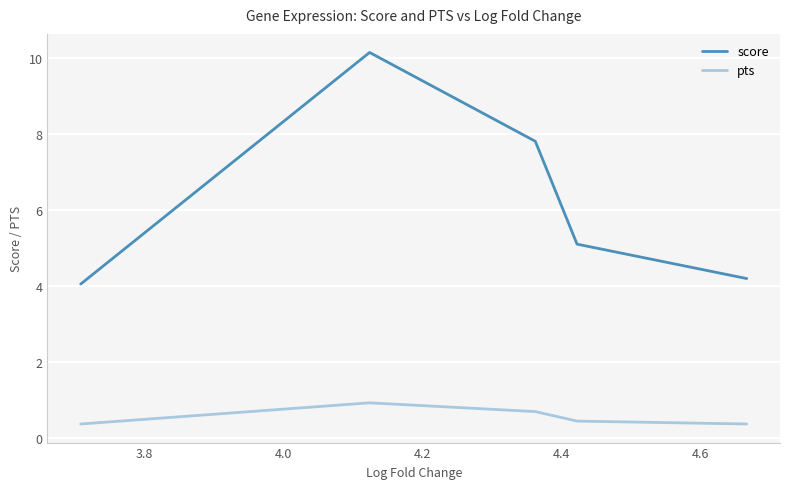

Rank the series by their maximum value, from highest to lowest.

score, pts